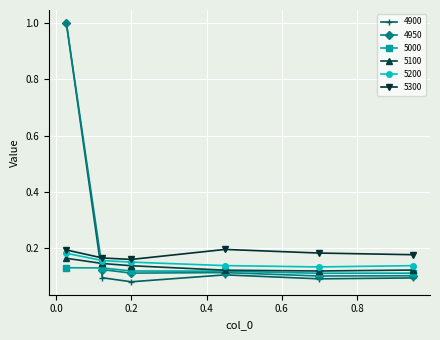

After their last crossing, which series has the higher values: 5300 or 4900?

5300